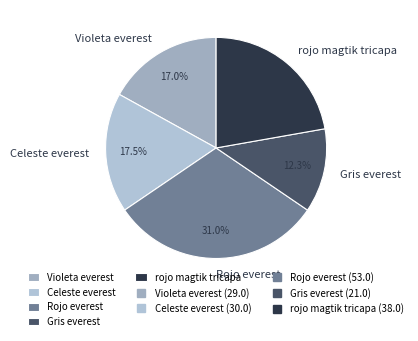

Does Gris everest account for over 50% of the chart?

No